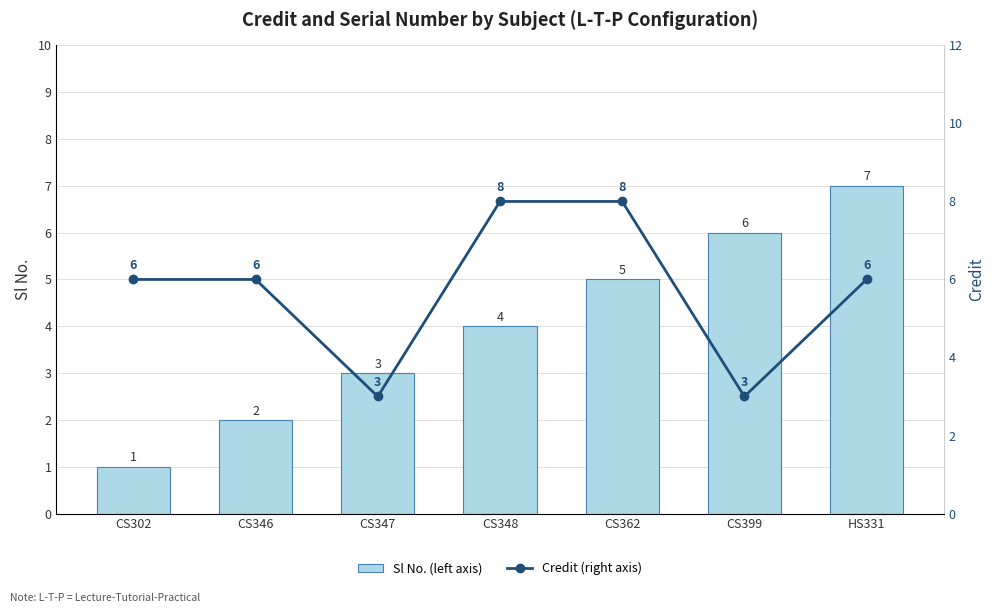

At which label is Credit (right axis) closest to 5?

CS302